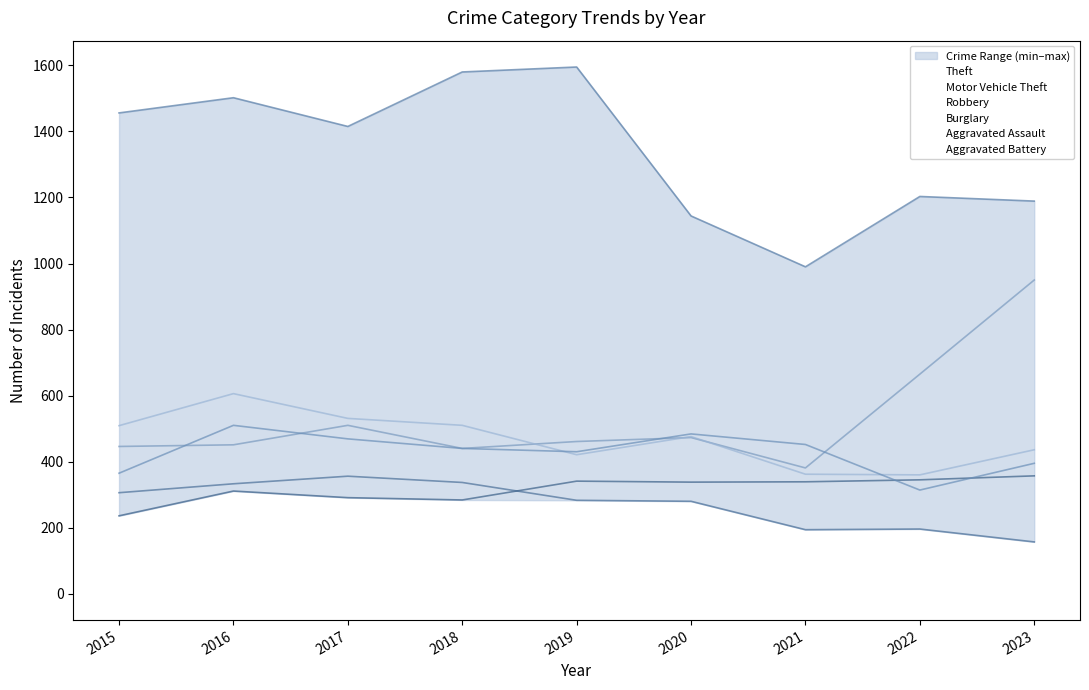

Between 2017 and 2023, which series saw the biggest shift?

Motor Vehicle Theft